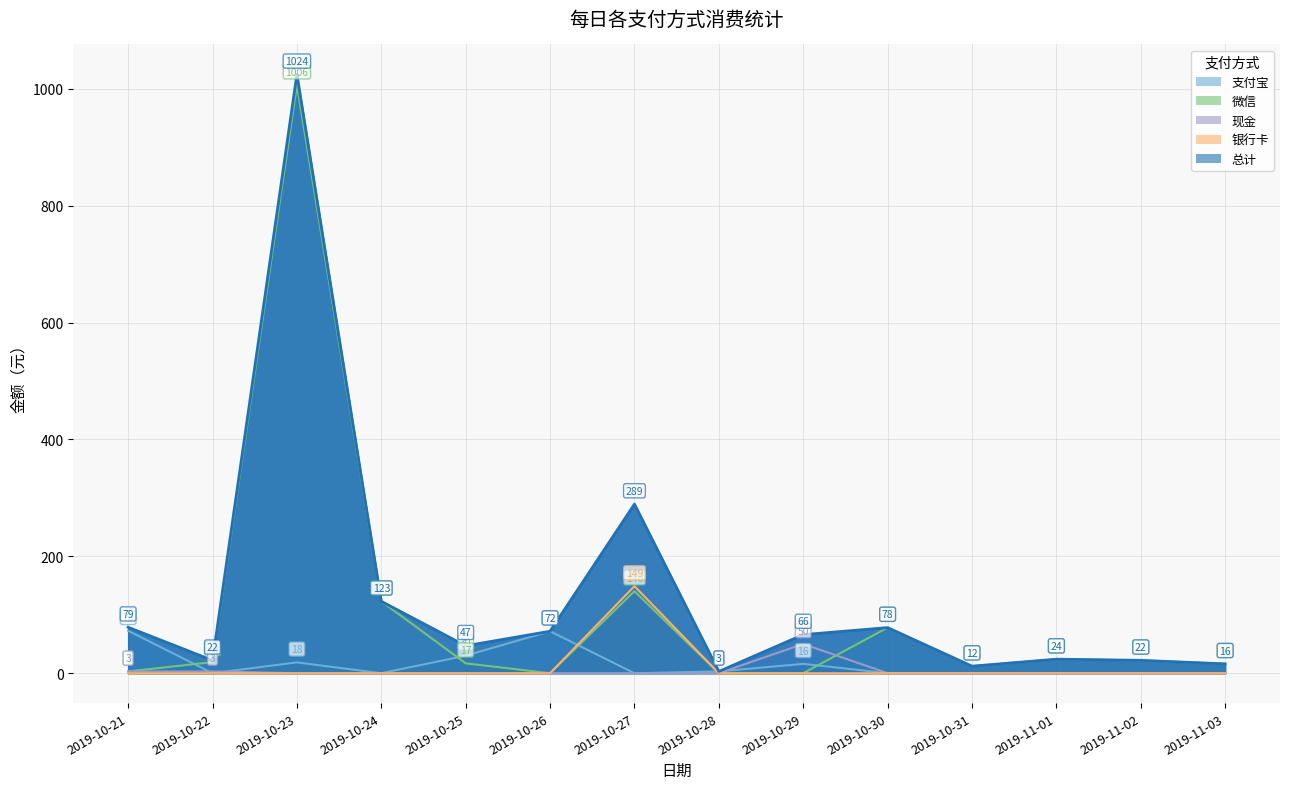

Which series has the largest total across all categories?

总计